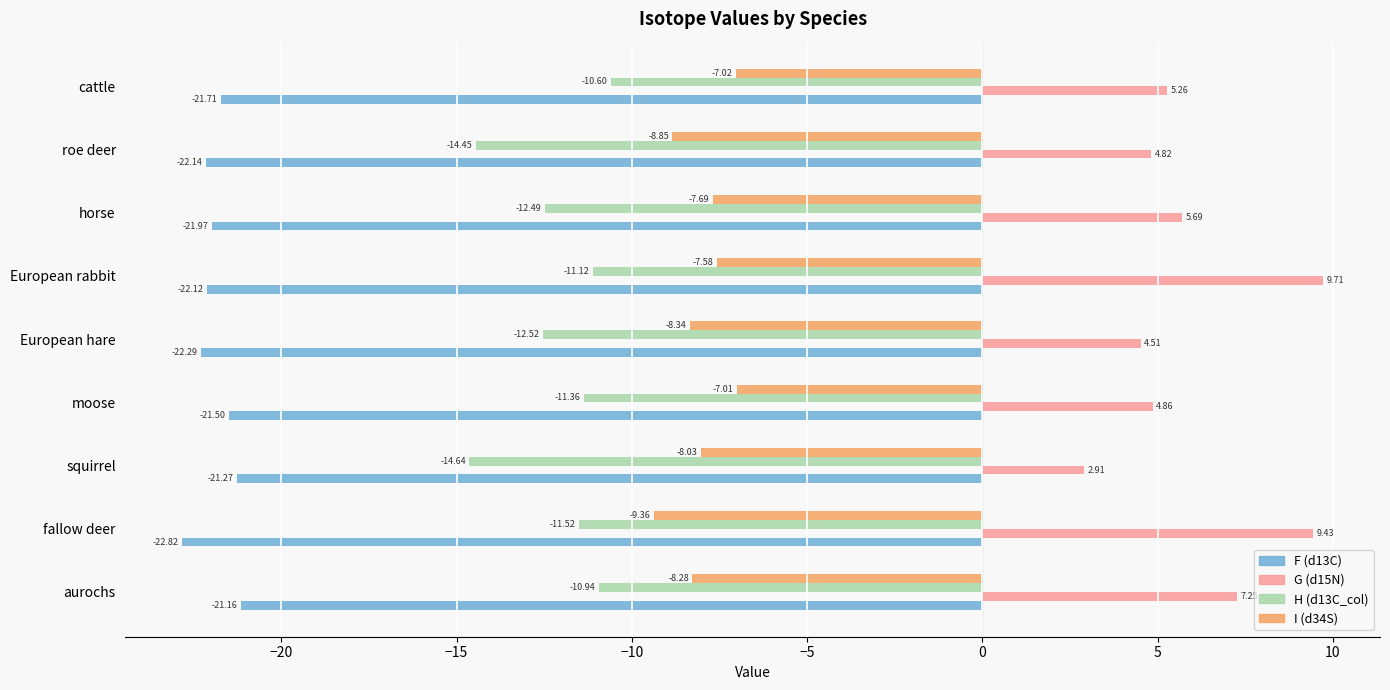

At which category does the chart reach its minimum across all series?

fallow deer